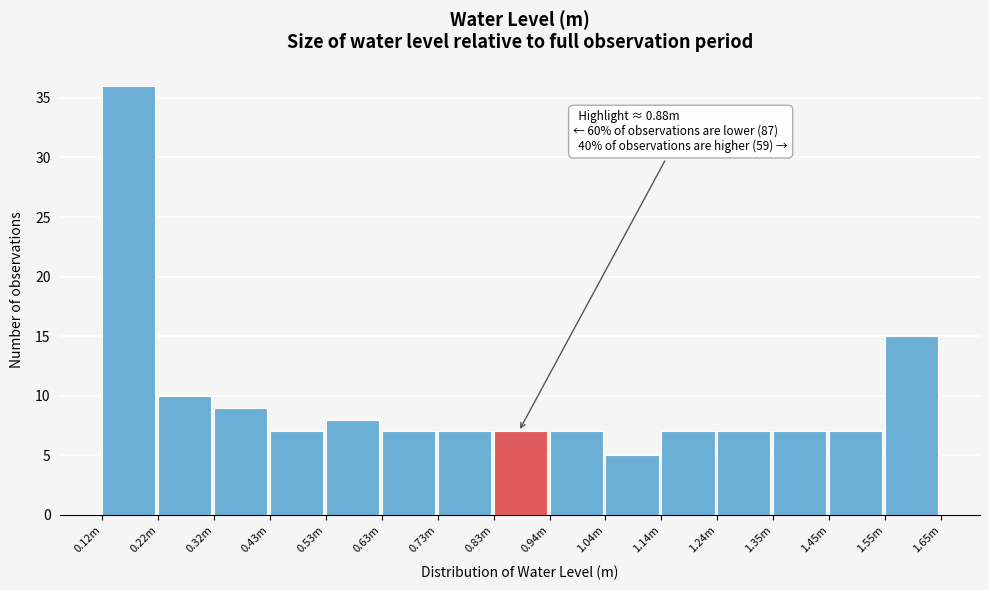

Reading right to left, what are all the values shown in this chart?

15	7	7	7	7	5	7	7	7	7	8	7	9	10	36